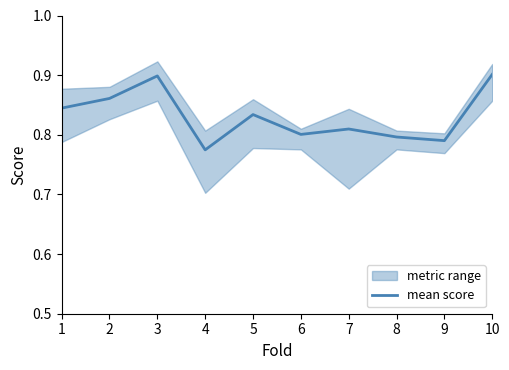

How many lines are shown in the chart?

1